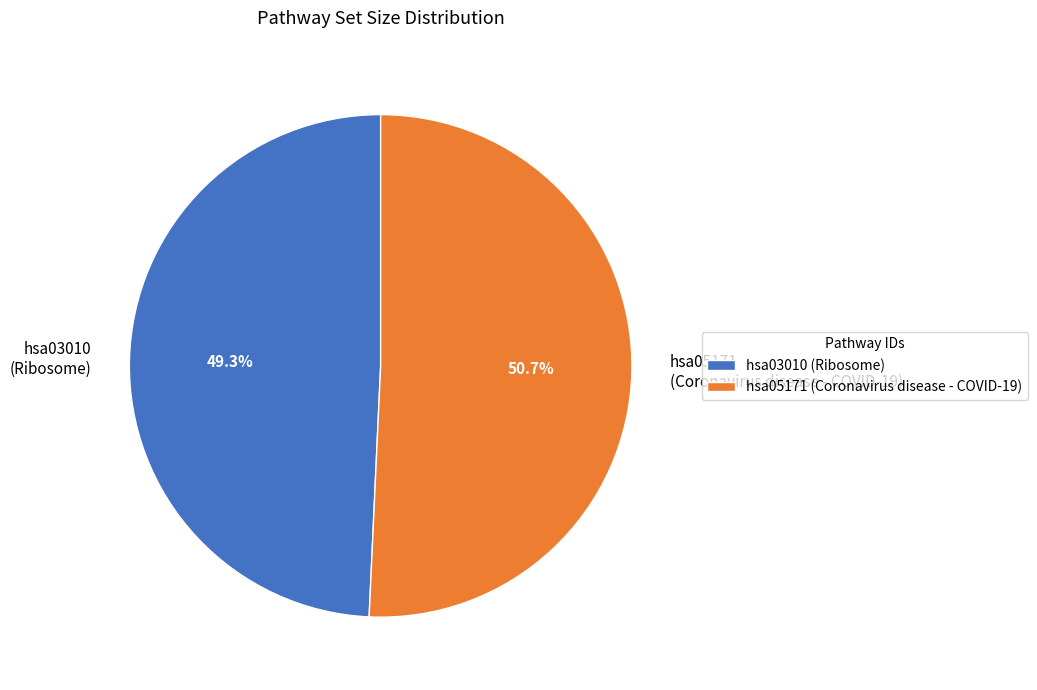

How many slices are in this pie chart?

2